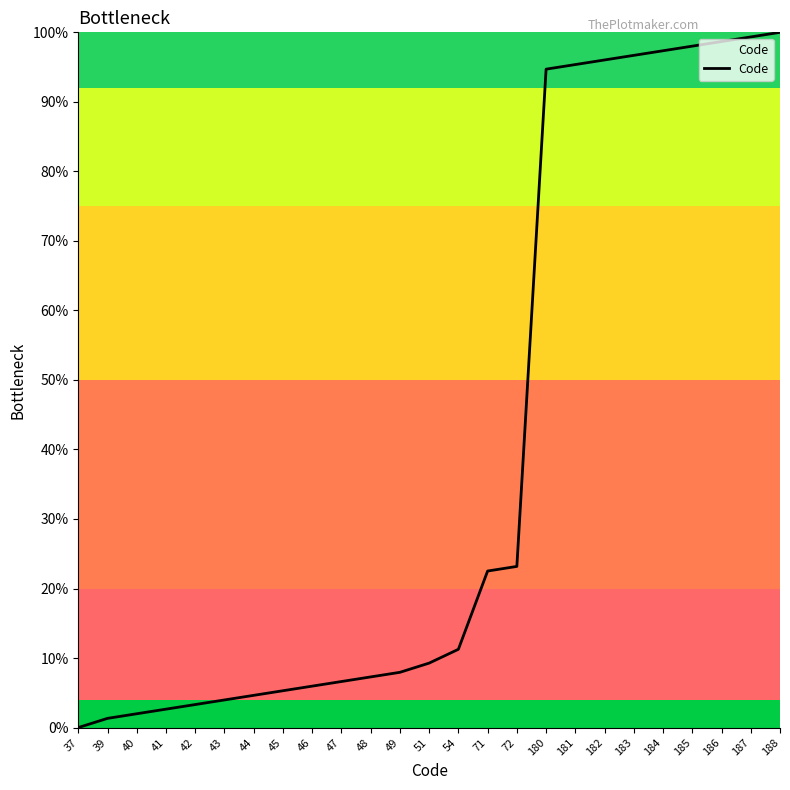

How many values exceed 9?

13